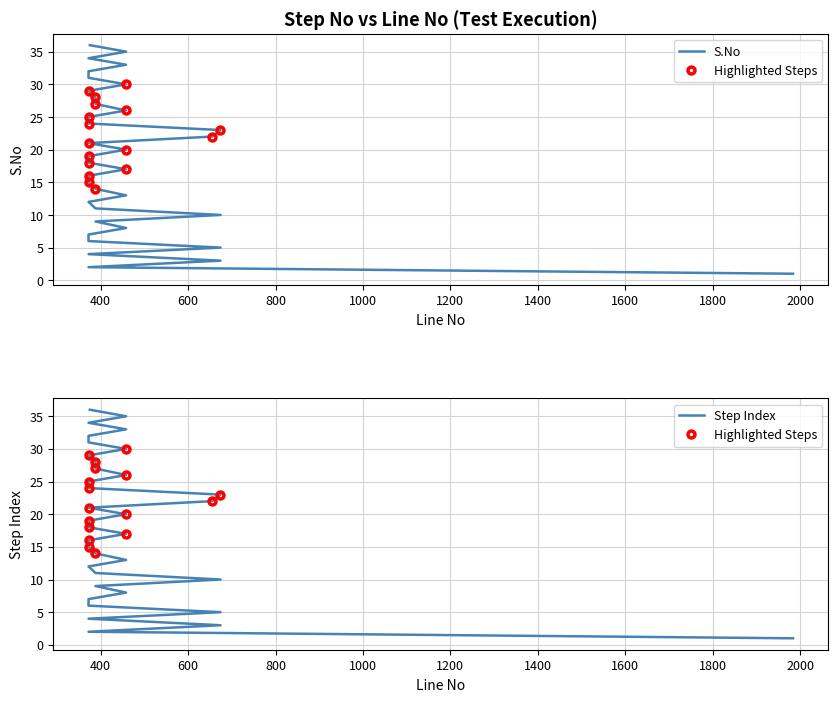

Reading left to right, extract all data points from this chart.

1984=1	372=2	674=3	372=4	674=5	372=6	372=7	458=8	388=9	674=10	388=11	372=12	458=13	388=14	372=15	372=16	458=17	372=18	372=19	458=20	372=21	655=22	674=23	372=24	372=25	458=26	388=27	388=28	372=29	458=30	372=31	372=32	458=33	372=34	458=35	375=36